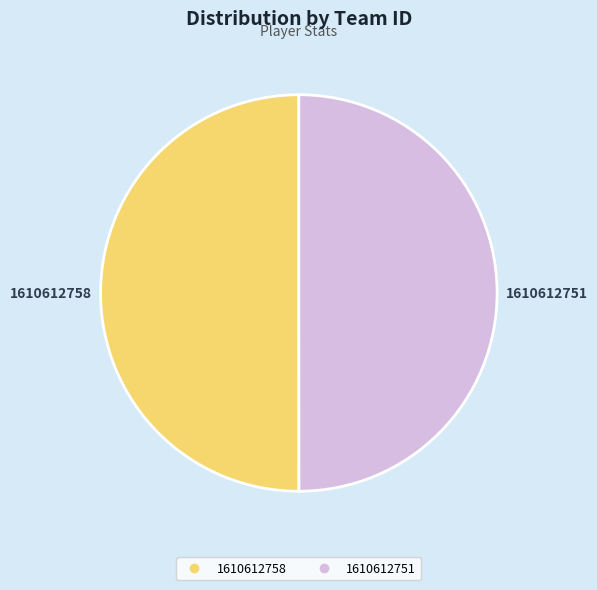

Do 1610612758 and 1610612751 together represent more than half of the pie?

Yes